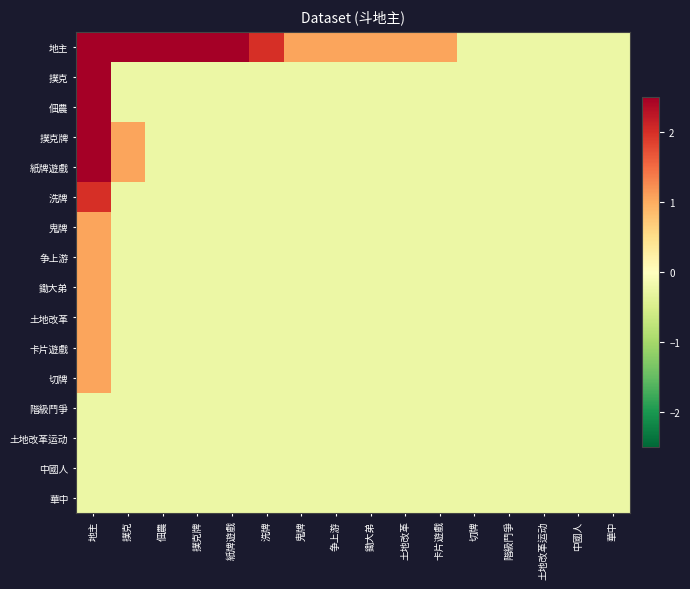

At which category is the sum across all series the highest?

地主